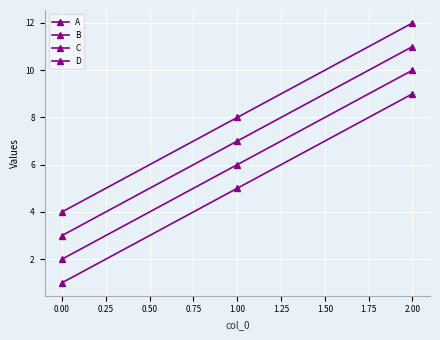

What is the maximum value shown in the chart?

12